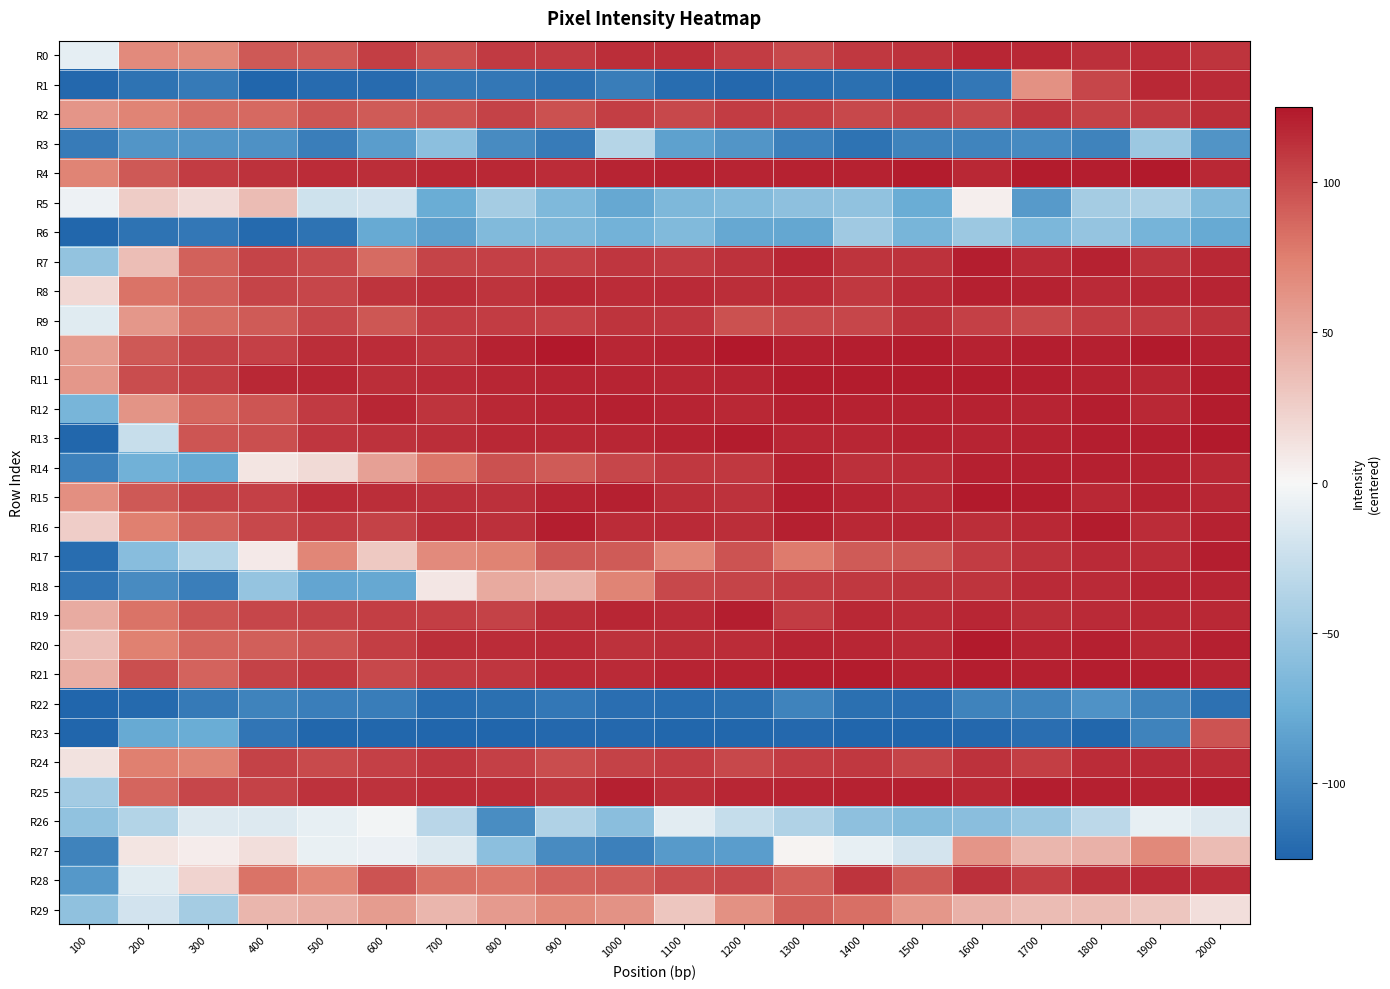

What is the total value across all series at 1400?

1822